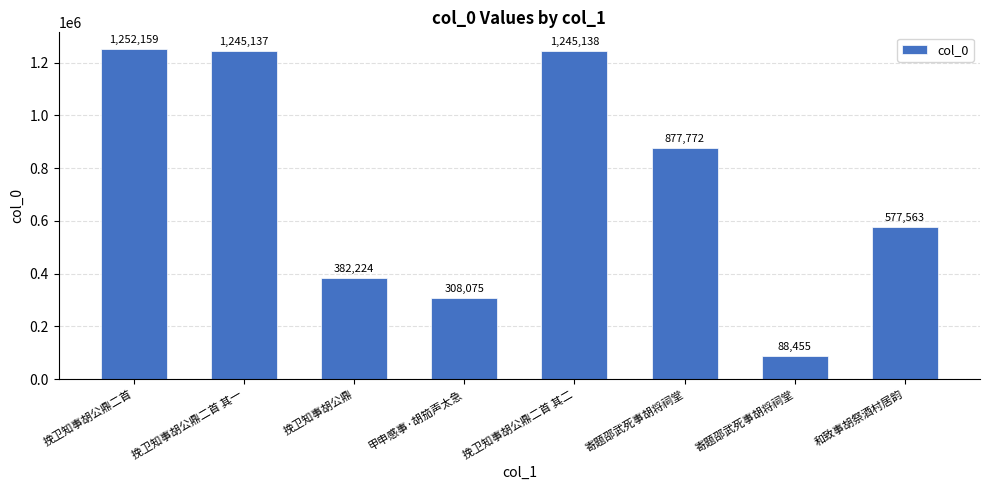

Reading left to right, list all the values displayed in this chart.

挽卫知事胡公鼎二首=1252159	挽卫知事胡公鼎二首 其一=1245137	挽卫知事胡公鼎=382224	甲申感事·胡笳声太急=308075	挽卫知事胡公鼎二首 其二=1245138	寄题邵武死事胡将祠堂=877772	寄题邵武死事胡将祠堂=88455	和致事胡祭酒村居韵=577563